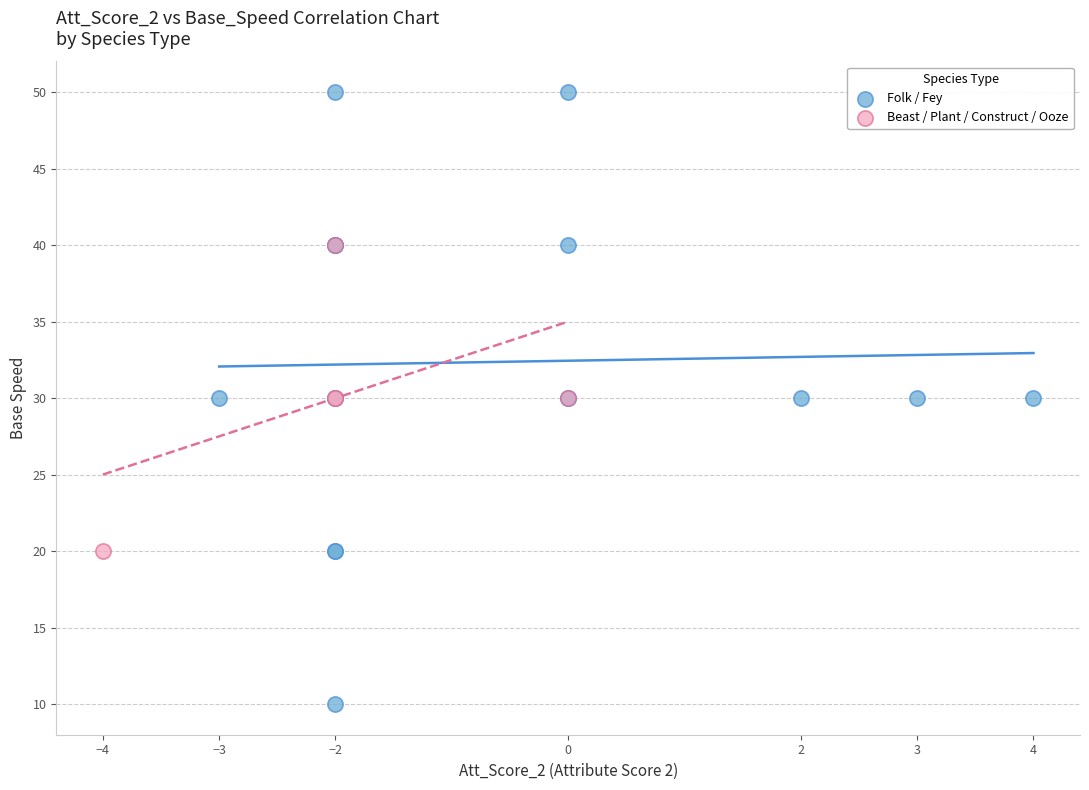

Which series contains the highest Y value?

Folk / Fey